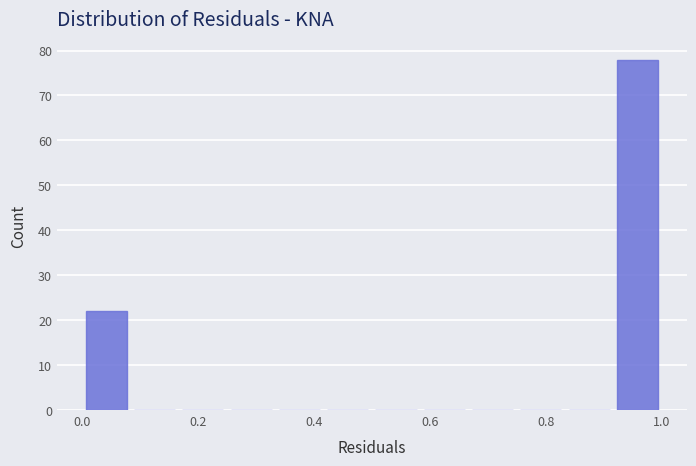

Reading left to right, list every bar in this chart as the range it spans on the x-axis followed by its height. Neither the bar edges nor the heights are printed on the chart, so give them approximately, as read against the axes.

0.00 to 0.08: 22
0.08 to 0.16: 0
0.16 to 0.26: 0
0.26 to 0.34: 0
0.34 to 0.42: 0
0.42 to 0.50: 0
0.50 to 0.58: 0
0.58 to 0.66: 0
0.66 to 0.76: 0
0.76 to 0.84: 0
0.84 to 0.92: 0
0.92 to 1.00: 78